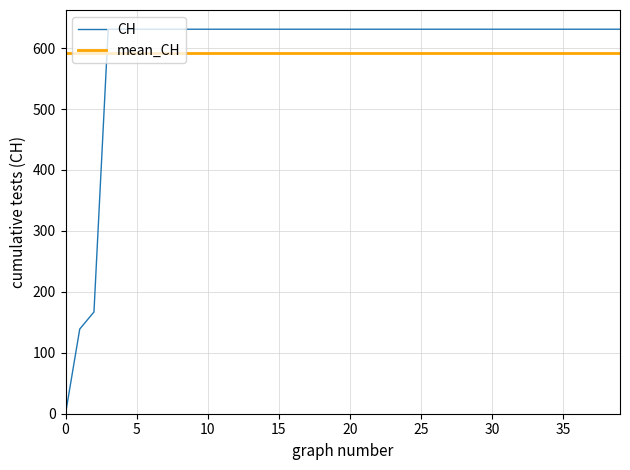

True or false: CH has a value of 631 at 20.

True